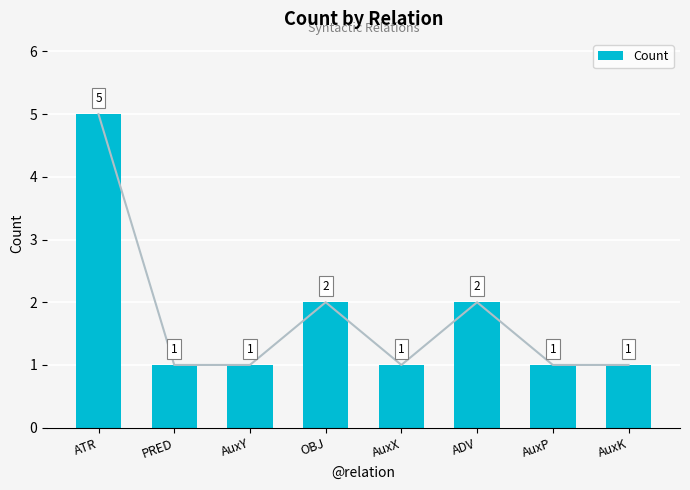

How many bars are there in total?

8